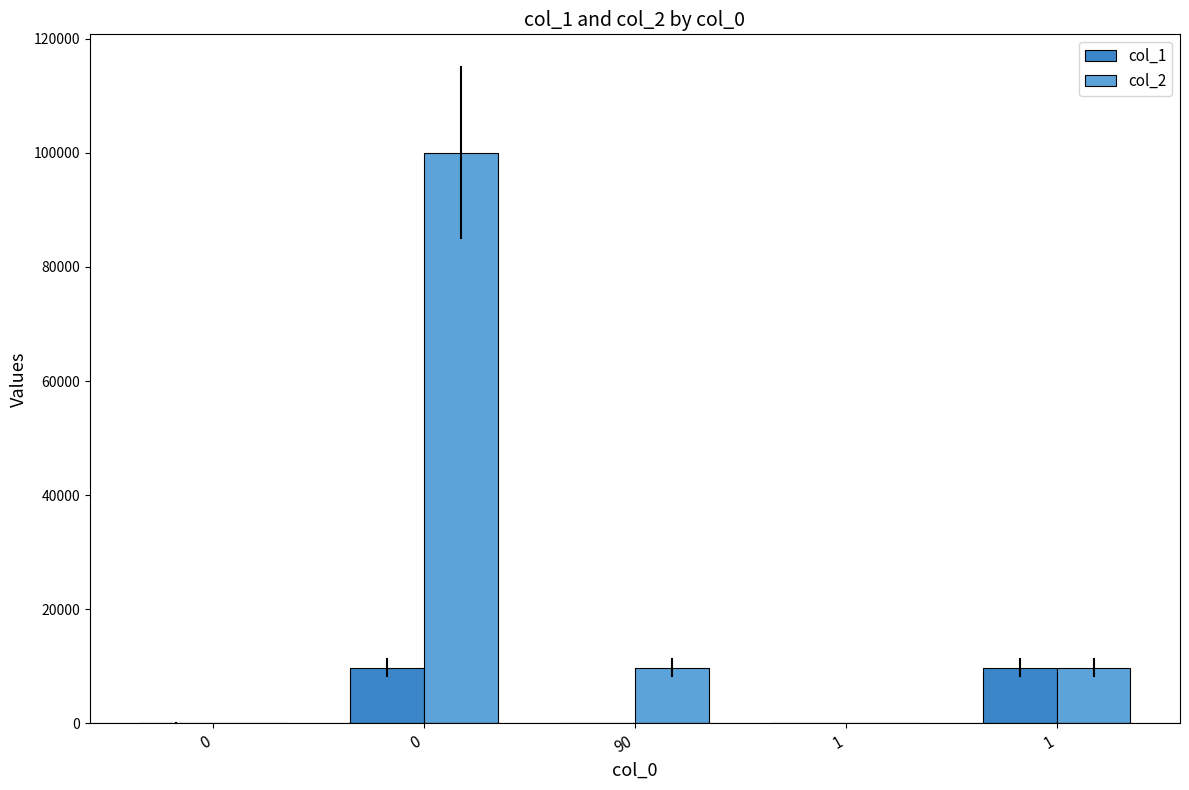

Where is col_1 nearest to the value 4901?

90